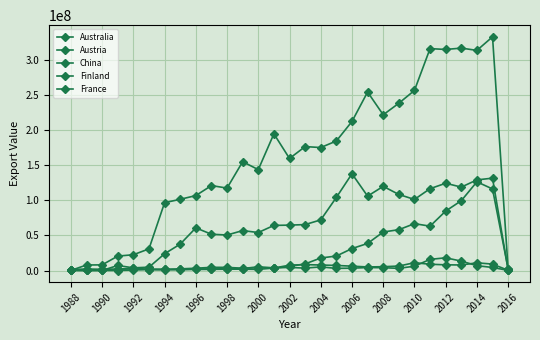

How many lines are shown in the chart?

5